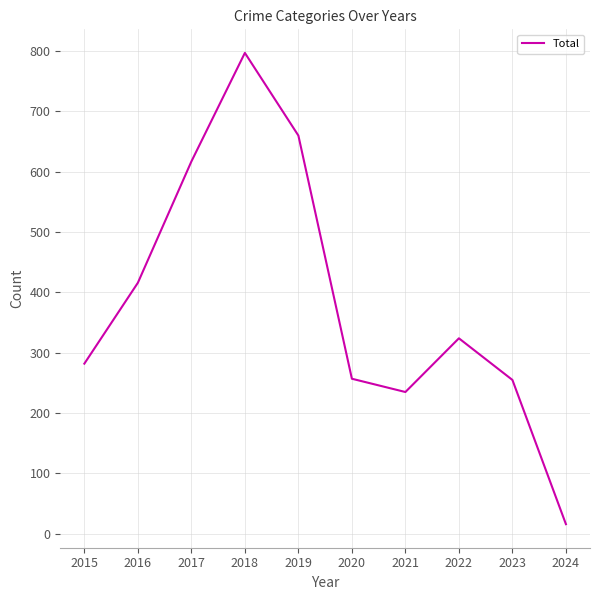

What is the difference between the second highest and minimum values?

644